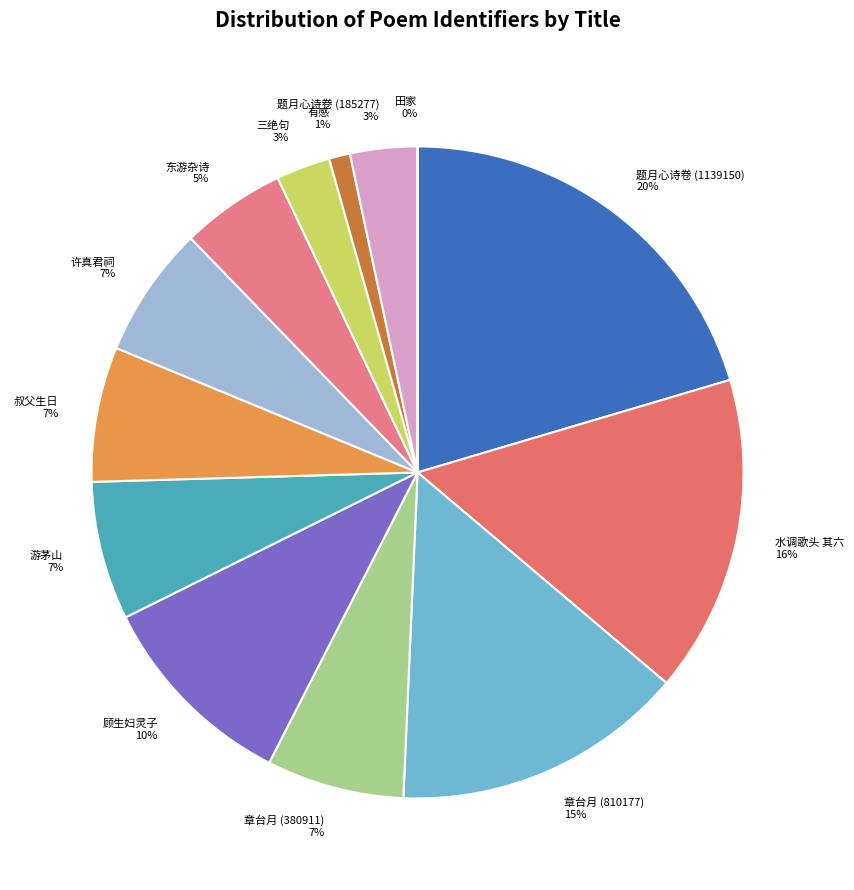

Combined, do 章台月 (380911) 7% and 章台月 (810177) 15% account for over 50%?

No